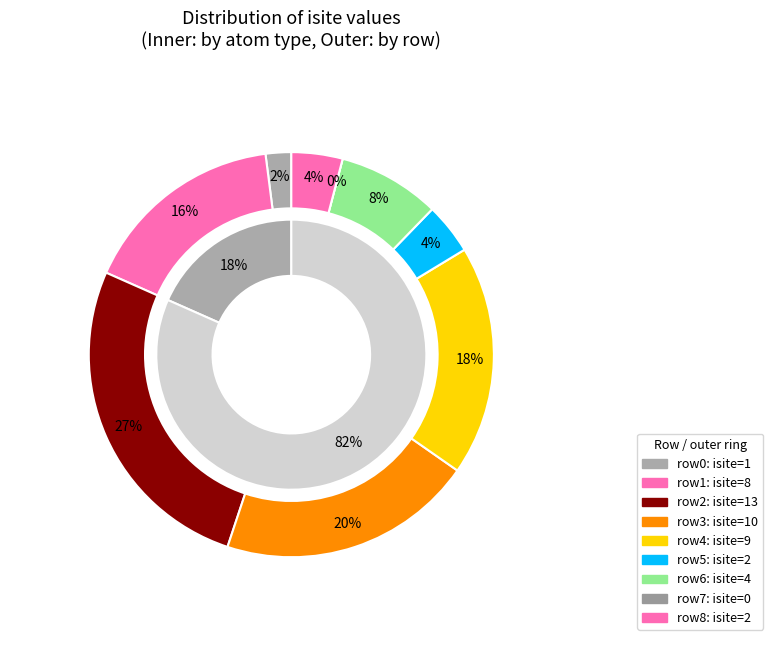

How many slices are in this pie chart?

9